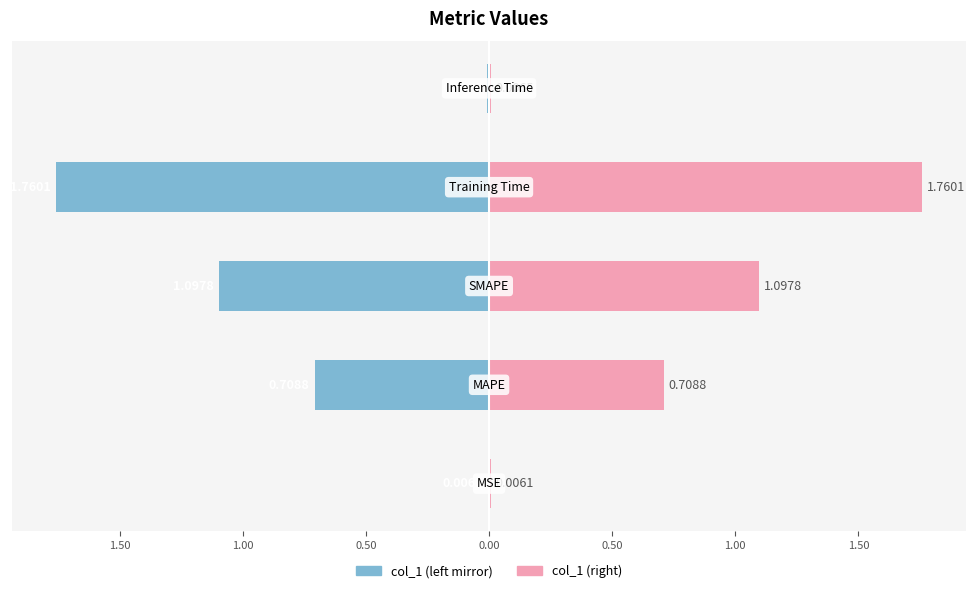

Rank the series by their maximum value, from lowest to highest.

col_1 (left), col_1 (right)